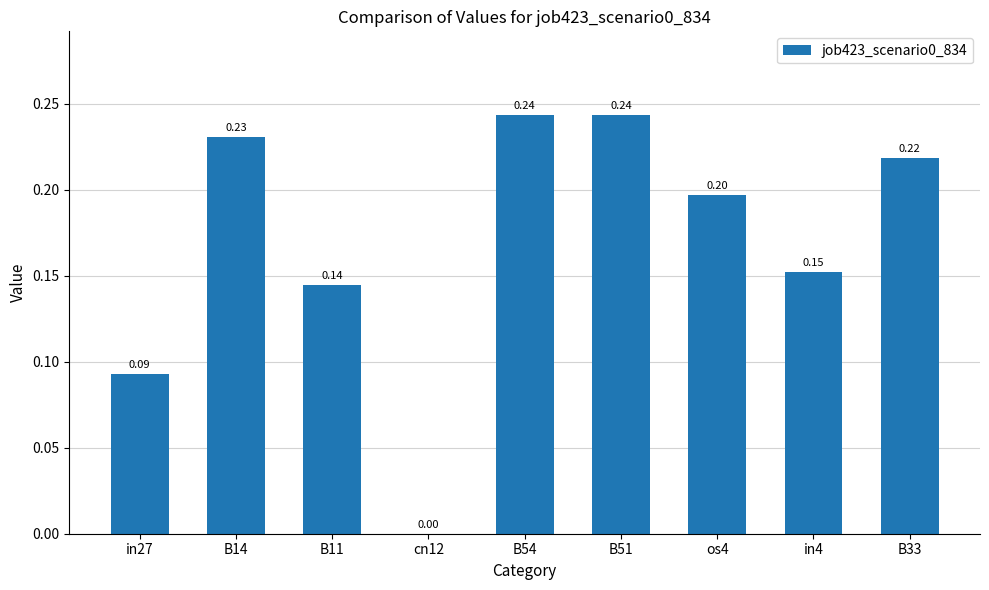

What is the sum of the values at B33 and os4?

0.4